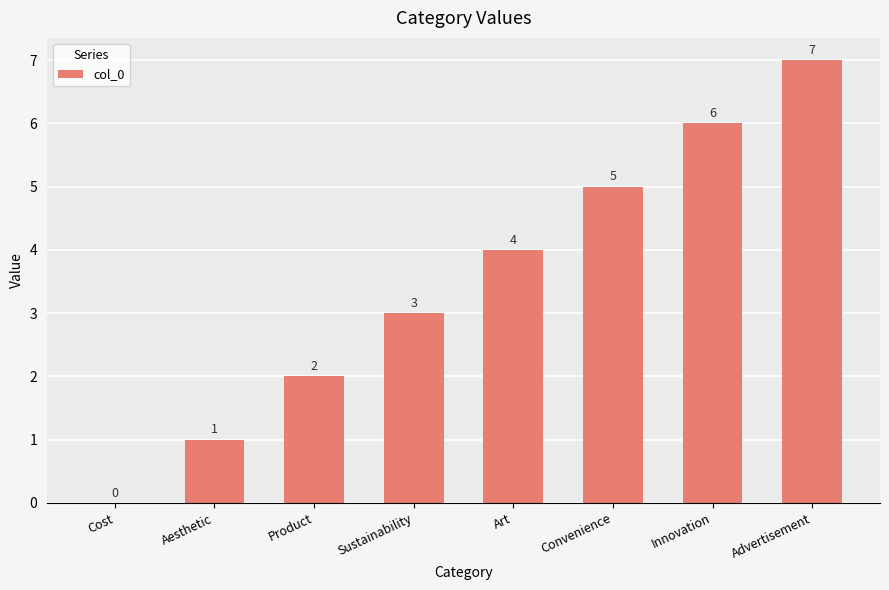

Is it true that the value at Art is 4?

True